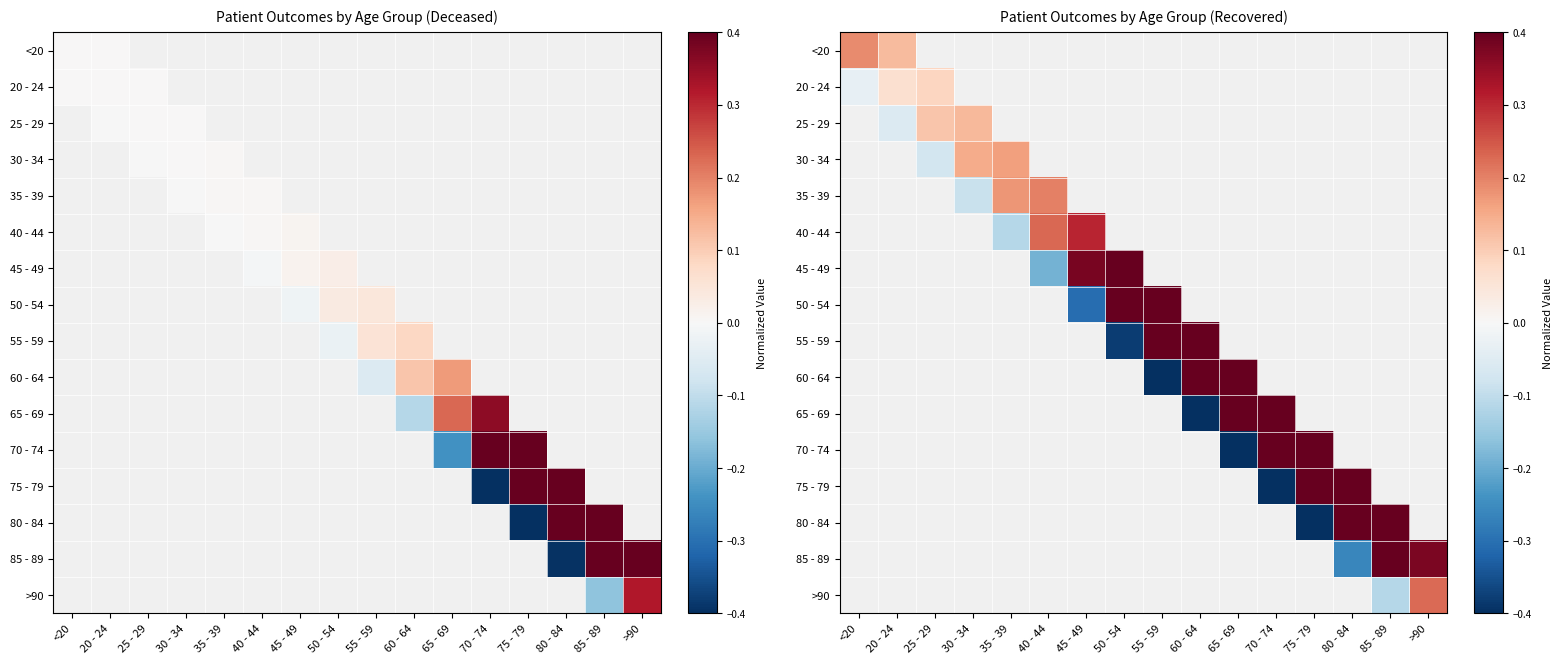

How many series are shown in this chart?

16